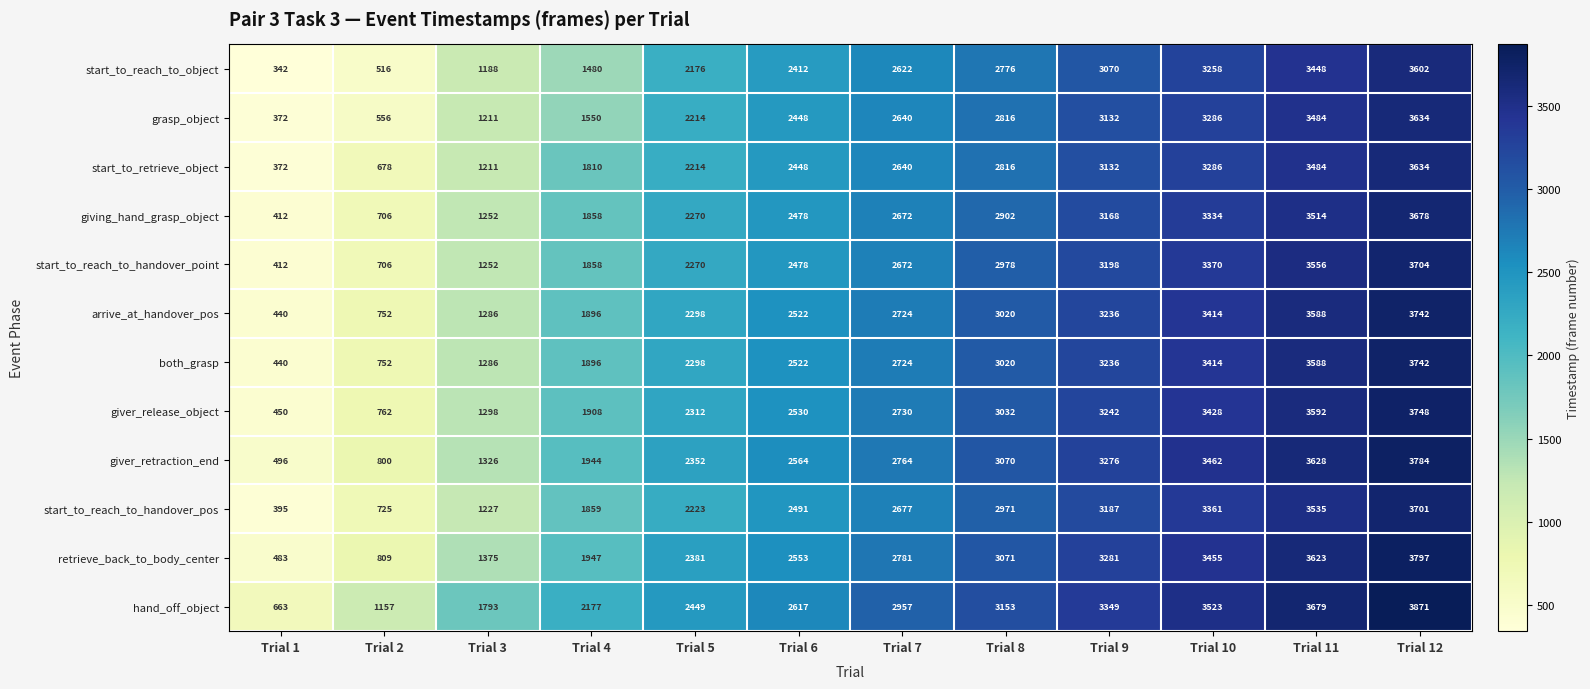

Where is both_grasp nearest to the value 2091?

Trial 4